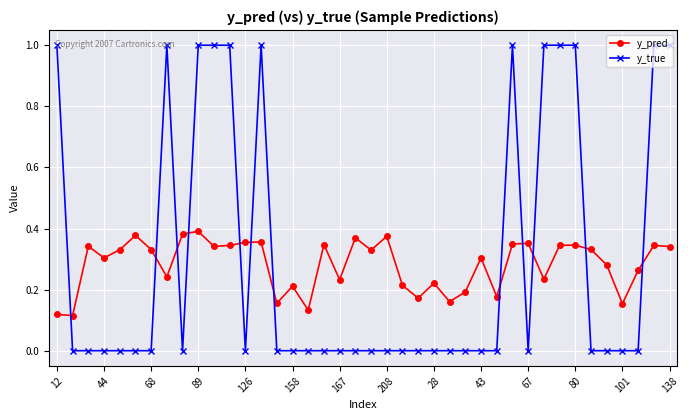

How many times do y_true and y_pred cross each other?

12